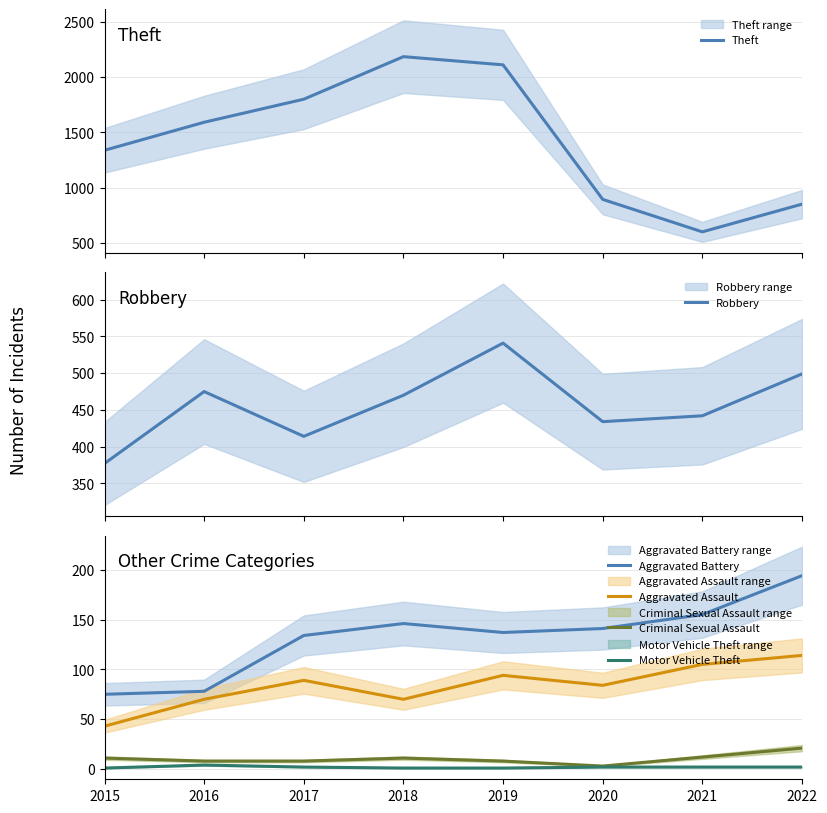

Rank the series at 2019 from lowest to highest value.

Motor Vehicle Theft, Criminal Sexual Assault, Aggravated Assault, Aggravated Battery, Robbery, Theft